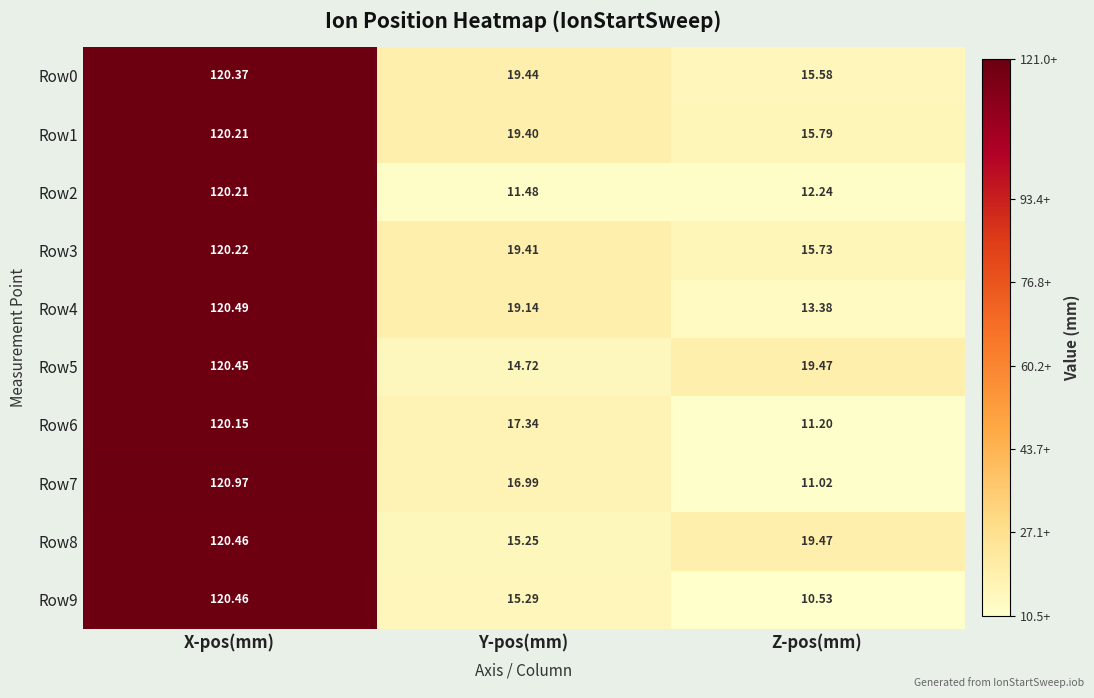

List the labels in order of Row3 value, smallest first.

Z-pos(mm), Y-pos(mm), X-pos(mm)